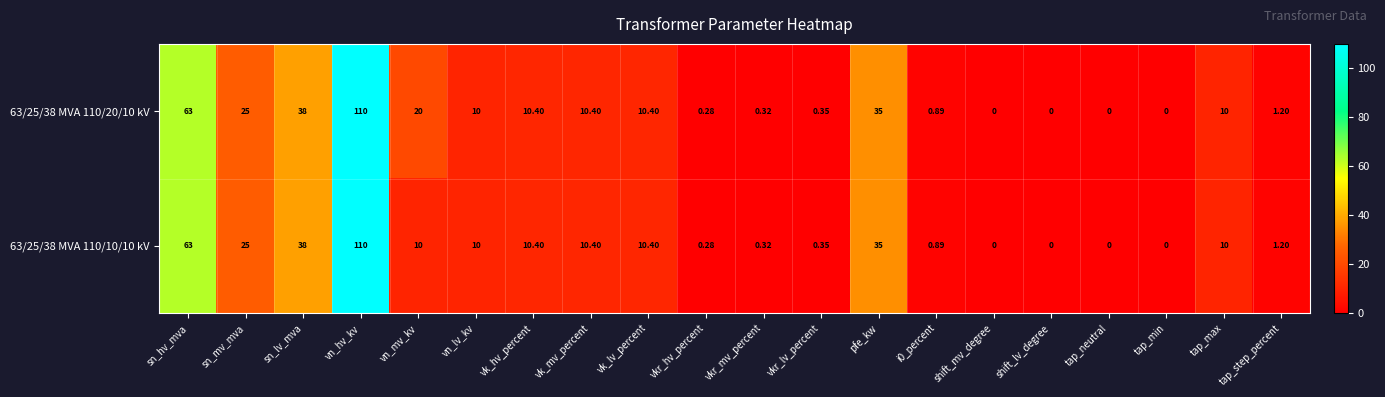

Where is 63/25/38 MVA 110/10/10 kV nearest to the value 55?

sn_hv_mva